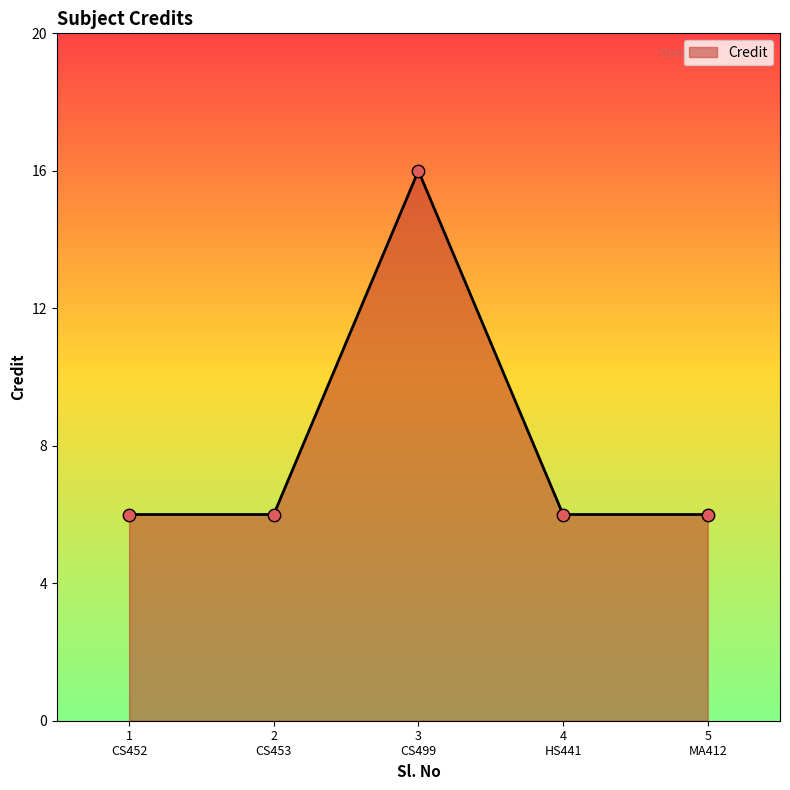

What is the sum of all values?

40